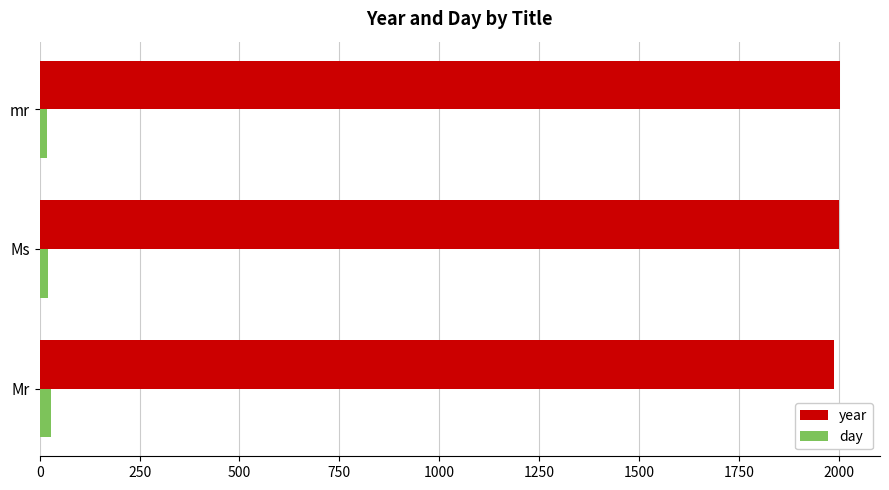

The value of year at mr is 777. True or false?

False